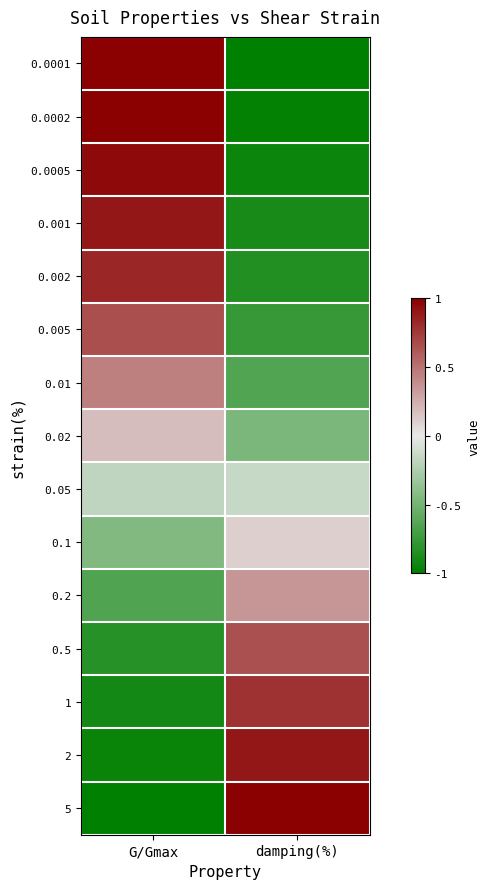

Reading left to right, extract all data points from this chart.

0.0001: G/Gmax=1.0	damping(%)=-1.0
0.0002: G/Gmax=1.0	damping(%)=-1.0
0.0005: G/Gmax=1.0	damping(%)=-0.9
0.001: G/Gmax=0.9	damping(%)=-0.9
0.002: G/Gmax=0.8	damping(%)=-0.9
0.005: G/Gmax=0.7	damping(%)=-0.8
0.01: G/Gmax=0.4	damping(%)=-0.6
0.02: G/Gmax=0.2	damping(%)=-0.5
0.05: G/Gmax=-0.2	damping(%)=-0.1
0.1: G/Gmax=-0.4	damping(%)=0.1
0.2: G/Gmax=-0.7	damping(%)=0.4
0.5: G/Gmax=-0.8	damping(%)=0.6
1: G/Gmax=-0.9	damping(%)=0.8
2: G/Gmax=-1.0	damping(%)=0.9
5: G/Gmax=-1.0	damping(%)=1.0